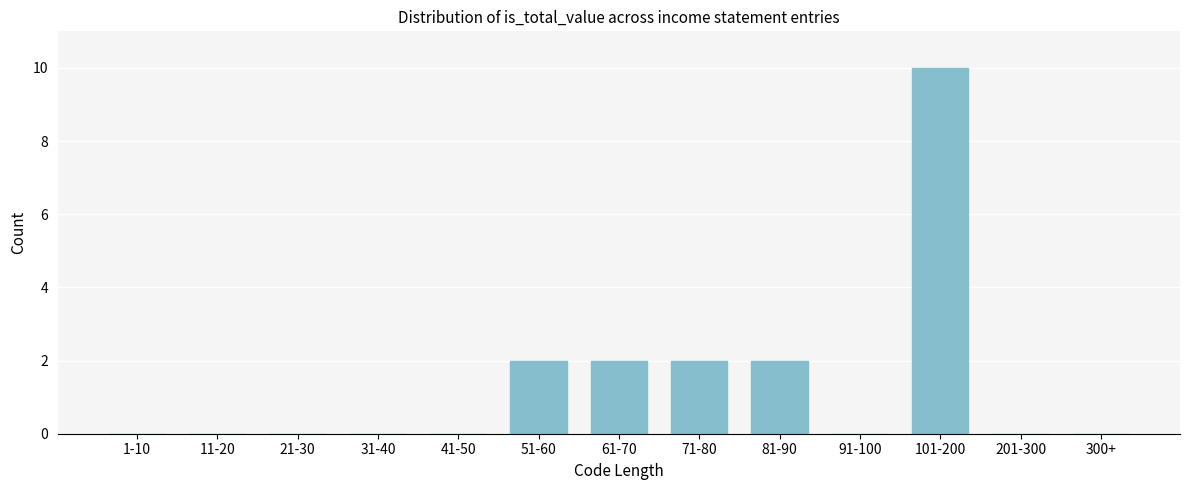

Reading left to right, extract all data points from this chart.

1-10=0	11-20=0	21-30=0	31-40=0	41-50=0	51-60=2	61-70=2	71-80=2	81-90=2	91-100=0	101-200=10	201-300=0	300+=0